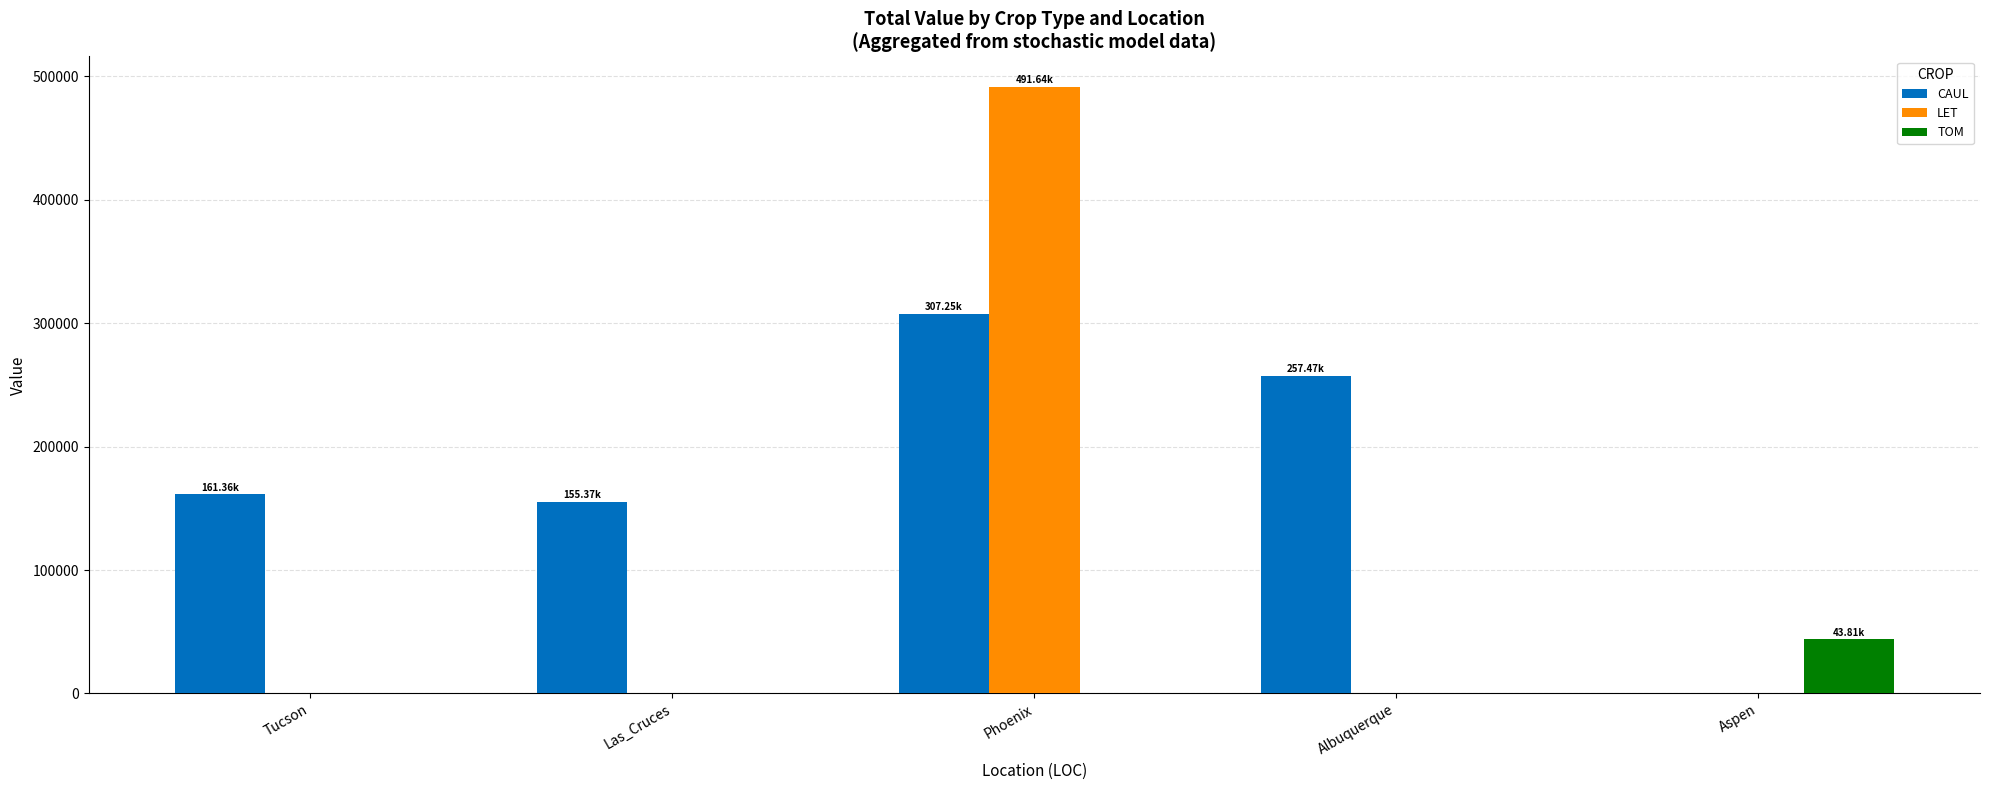

What is the sum of all CAUL values?

881449.1